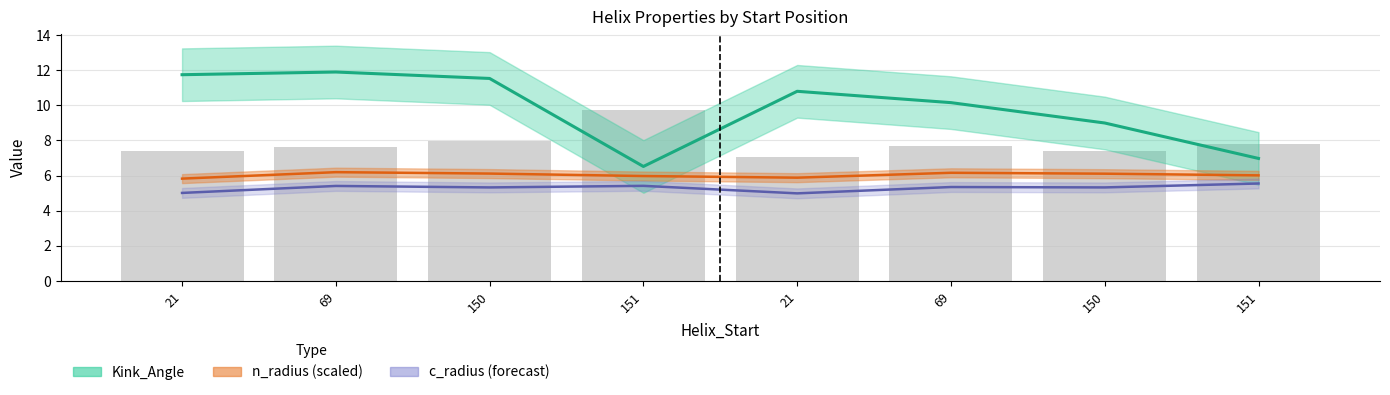

Which series changed the most between 21 and 150?

Kink_Angle